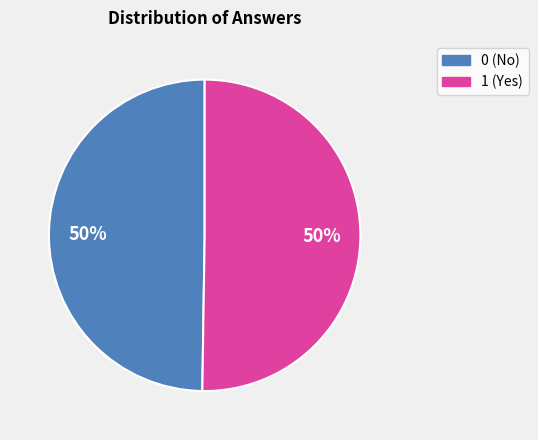

To the nearest percent, what is the difference between the 1 and 0 slice percentages?

0%